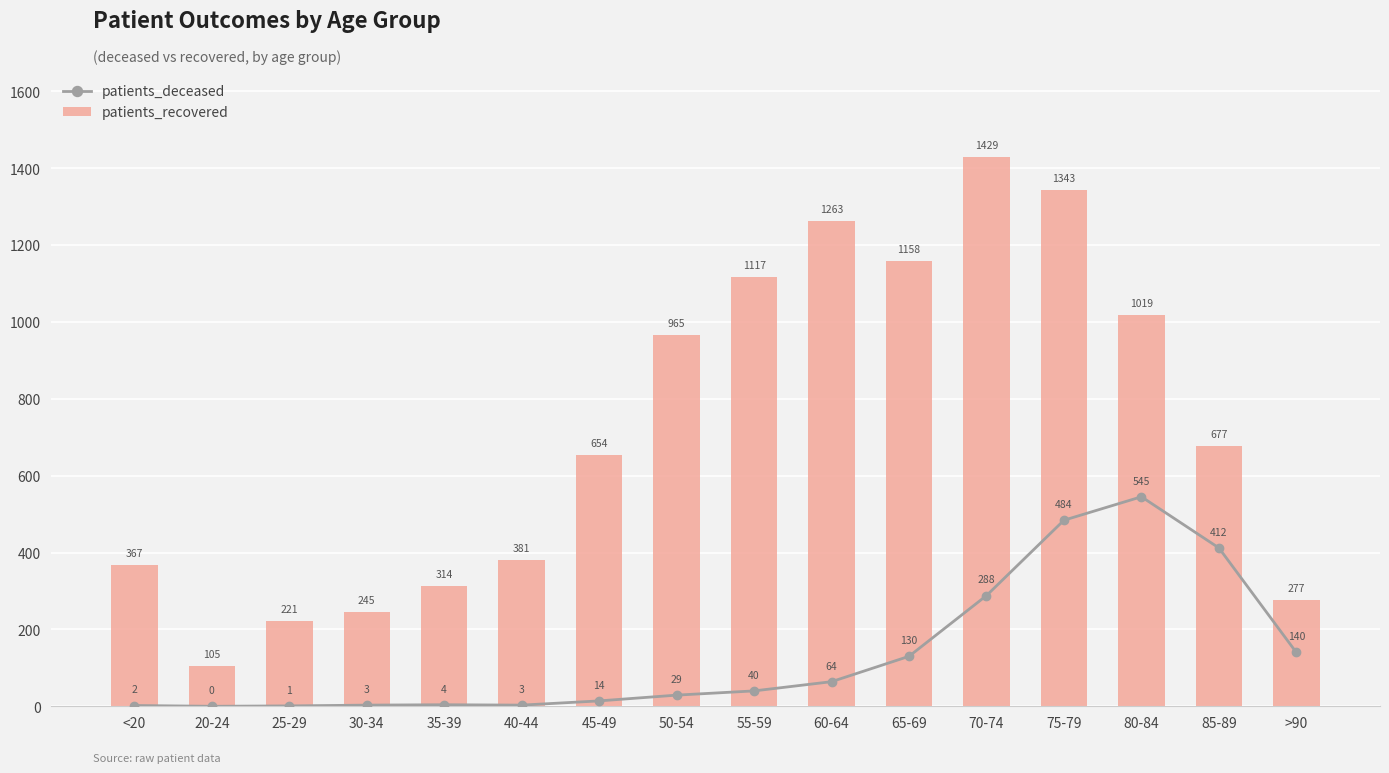

Between 25-29 and 50-54, which series saw the biggest shift?

patients_recovered